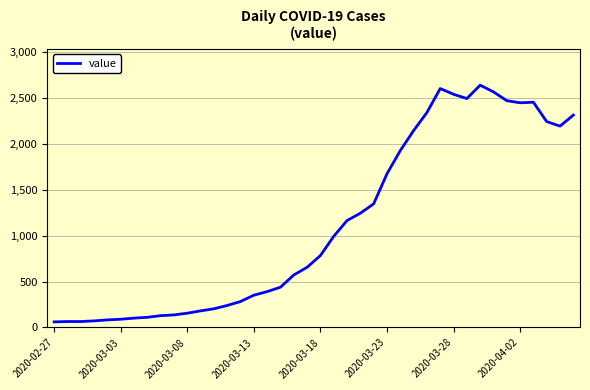

What is the smallest value displayed?

61